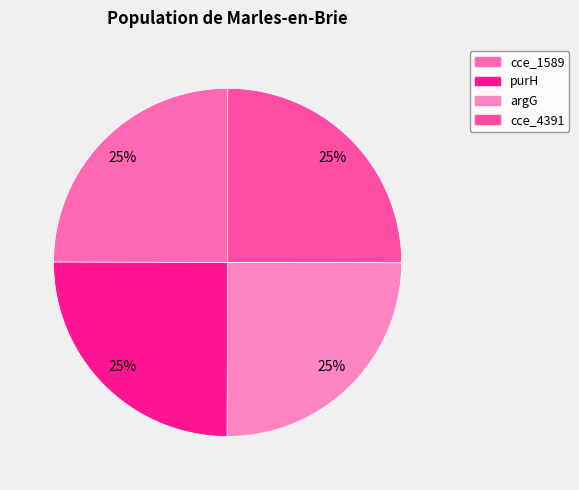

How many segments does this pie chart have?

4